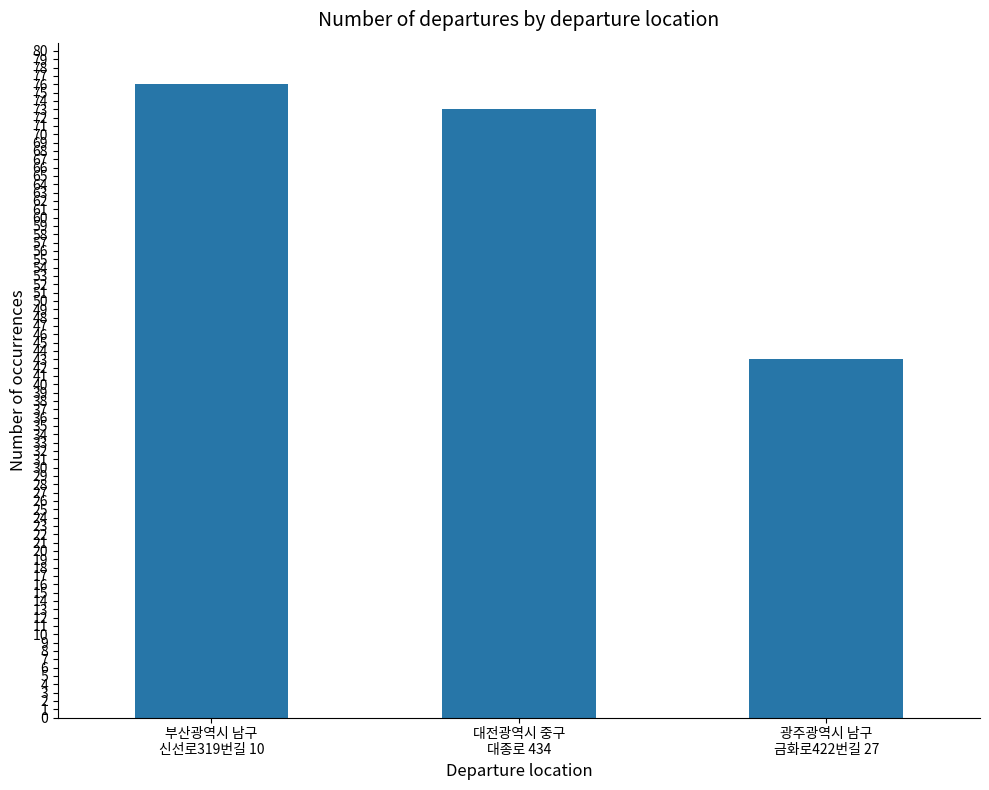

Reading left to right, list all the values displayed in this chart.

부산광역시 남구
신선로319번길 10=76	대전광역시 중구
대종로 434=73	광주광역시 남구
금화로422번길 27=43